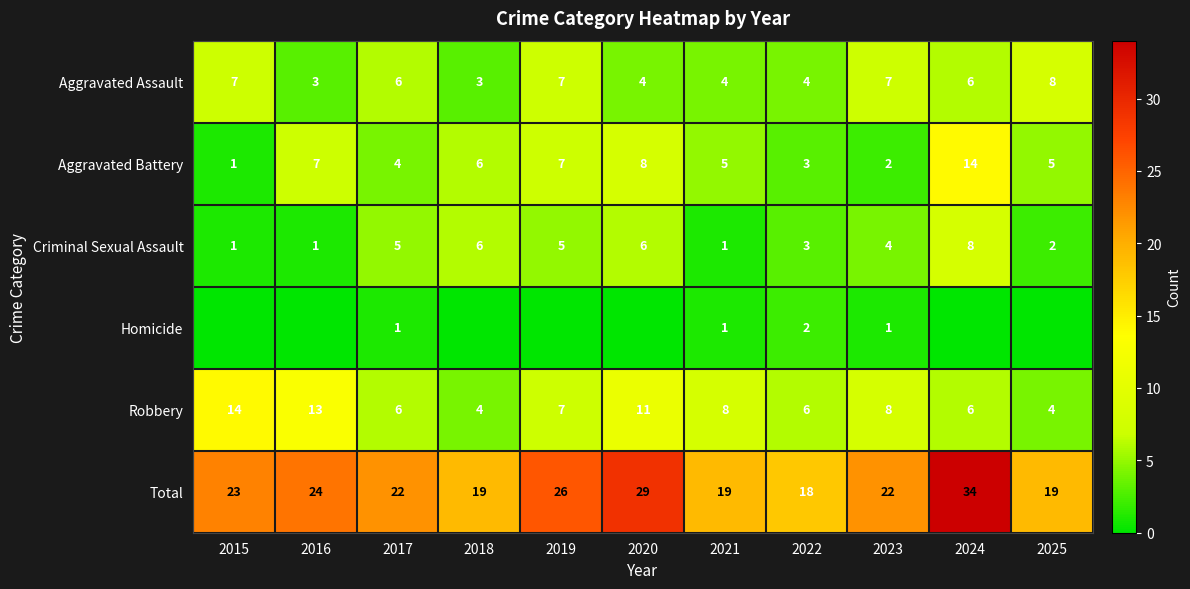

The Criminal Sexual Assault series shows 0 at 2025. True or false?

False